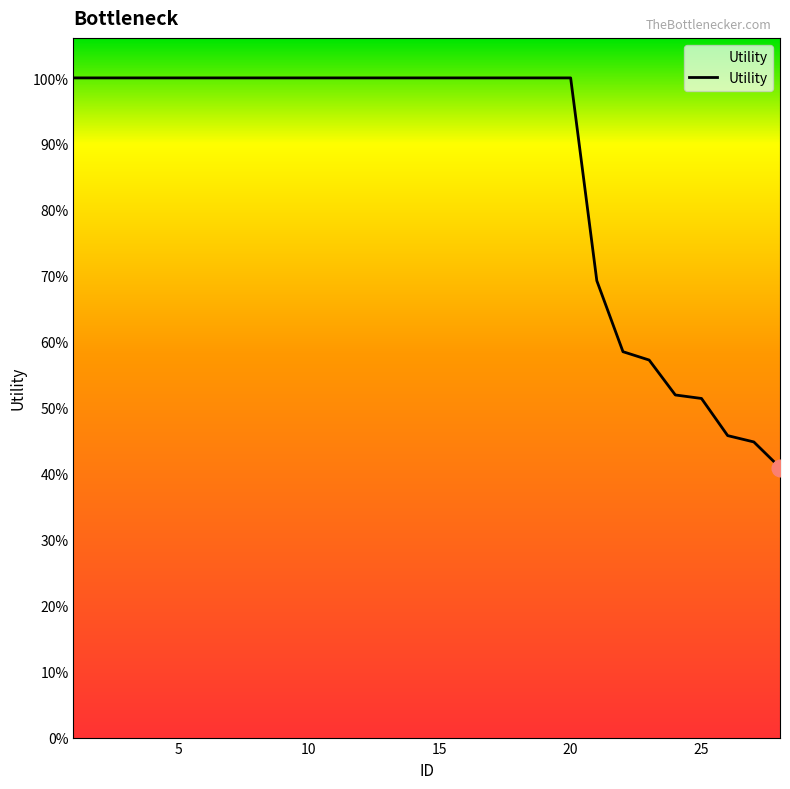

At which label does the data first exceed 1?

1